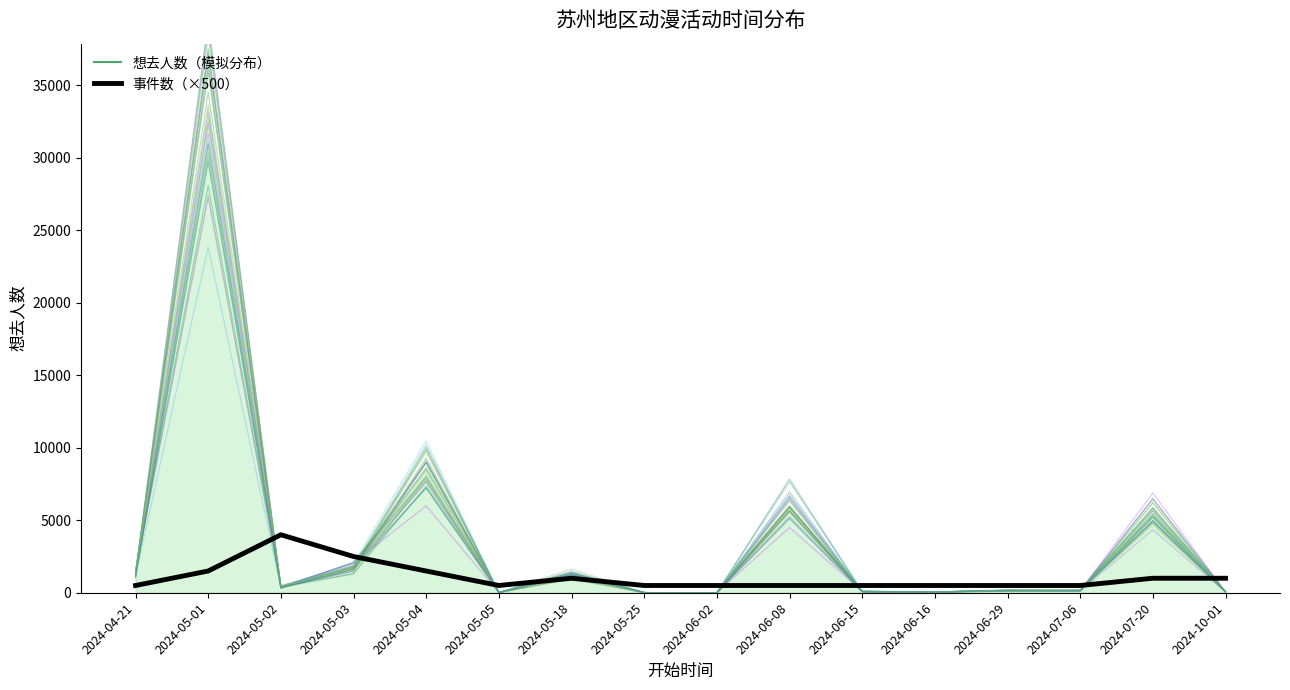

Between 2024-06-08 and 2024-06-02, which is larger?

2024-06-08